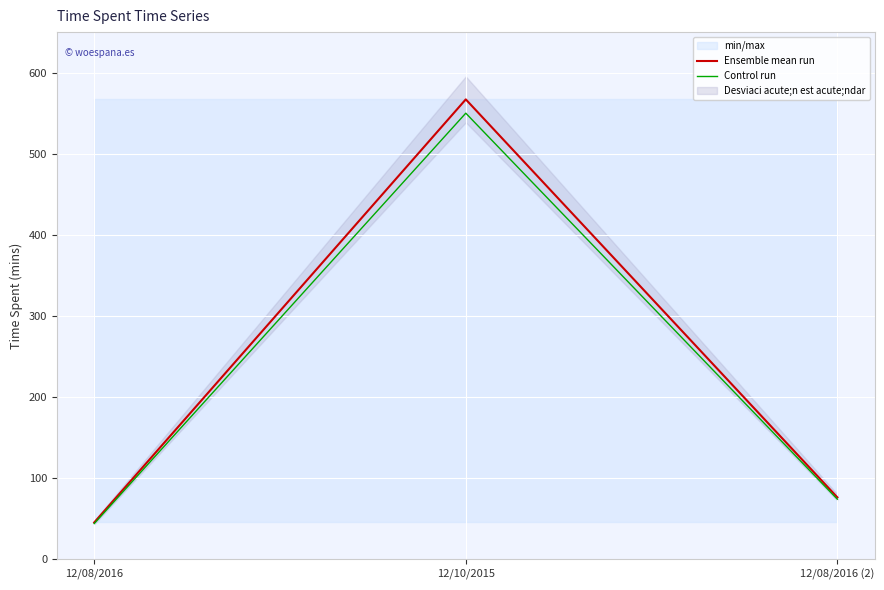

What is the label of the 2nd point from the right?

12/10/2015